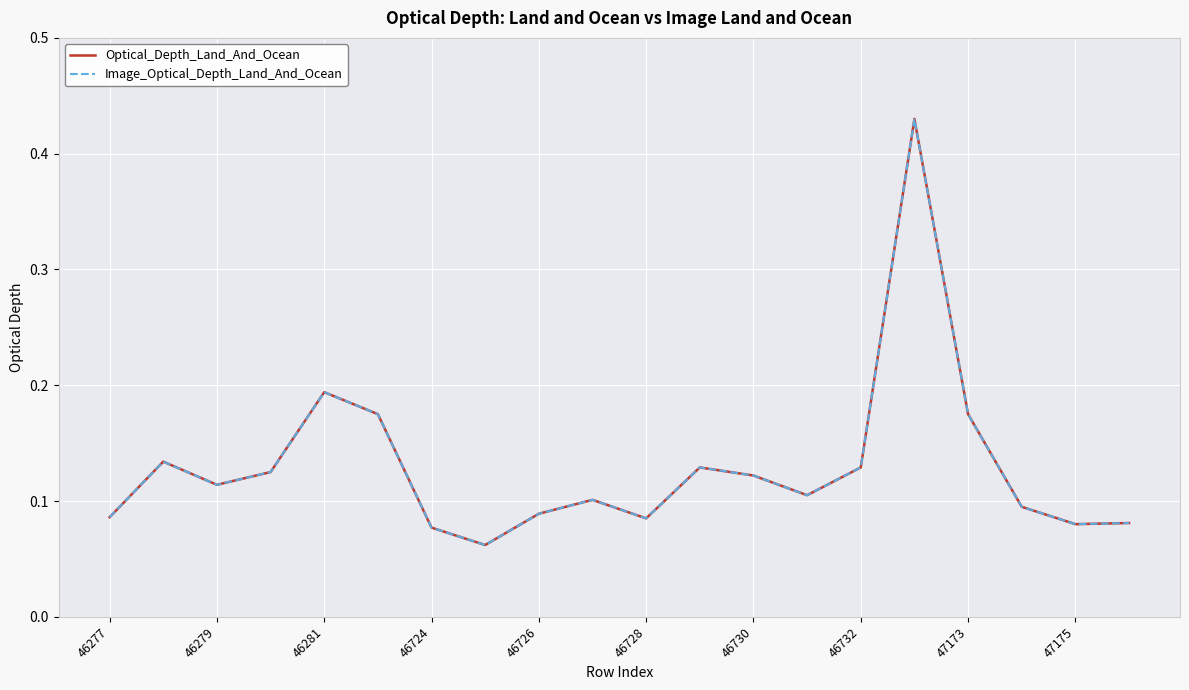

Is this an area chart (filled region under the line)?

No